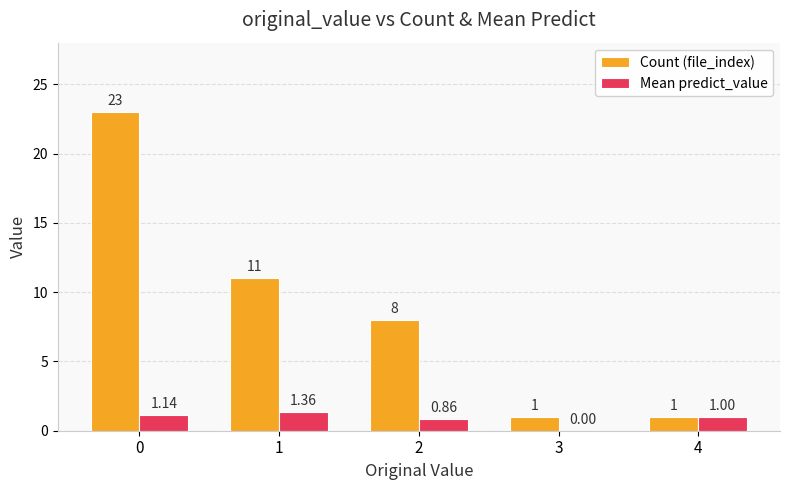

Which series has the largest total across all categories?

Count (file_index)